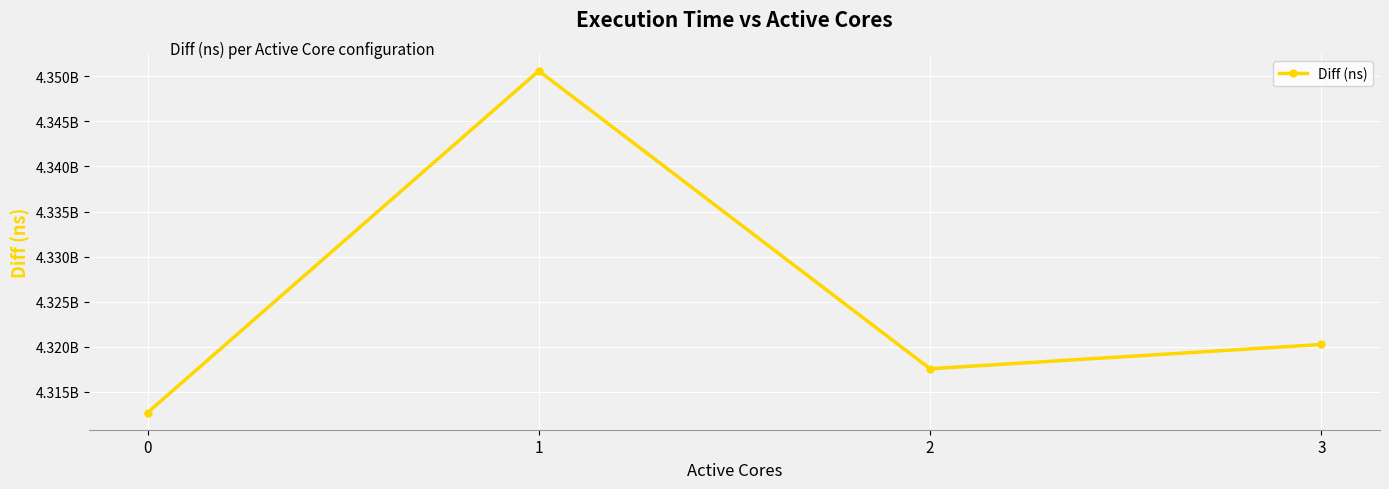

Reading left to right, extract all data points from this chart.

4312690872	4350602470	4317558348	4320252127